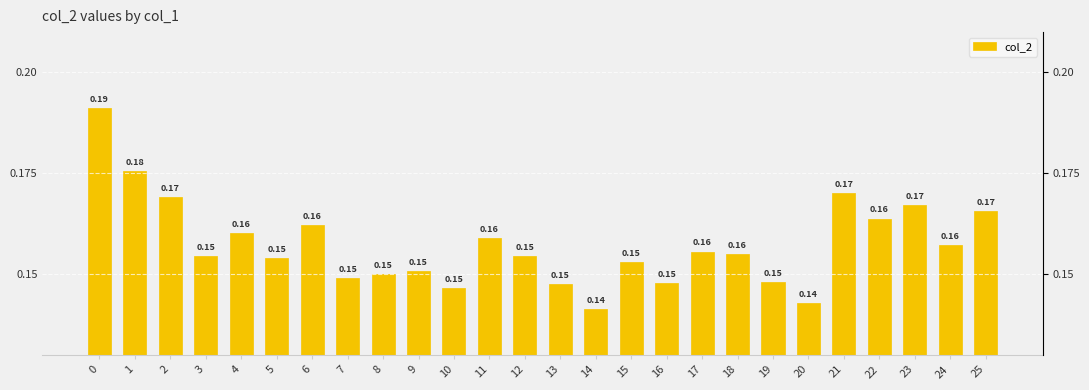

Rank the categories by value from lowest to highest.

14, 20, 10, 13, 16, 19, 7, 8, 9, 15, 5, 12, 3, 18, 17, 24, 11, 4, 6, 22, 25, 23, 2, 21, 1, 0